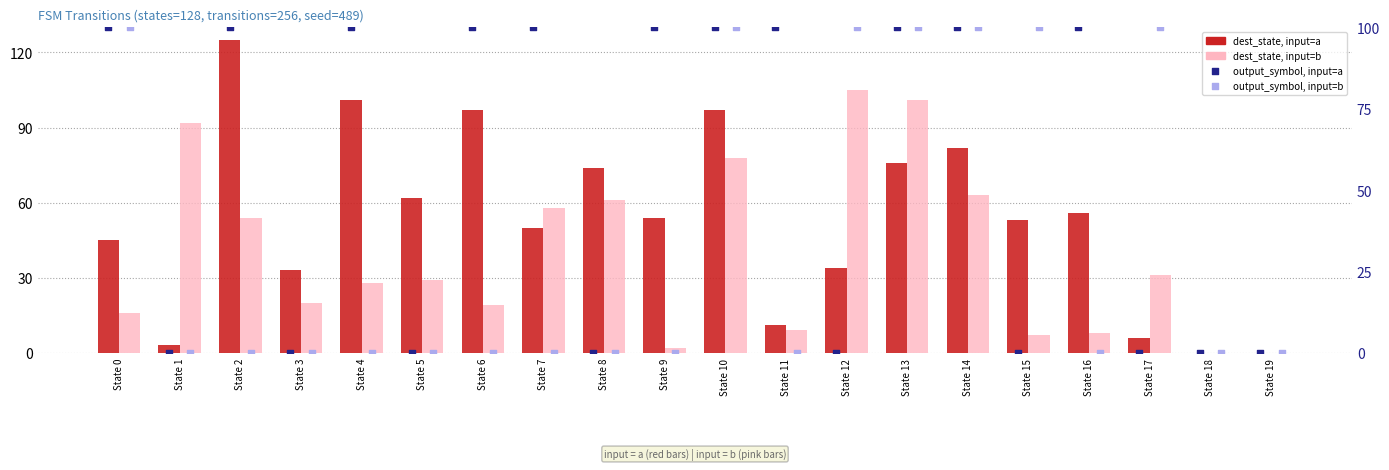

Which series contains the highest Y value?

dest_state, input=a